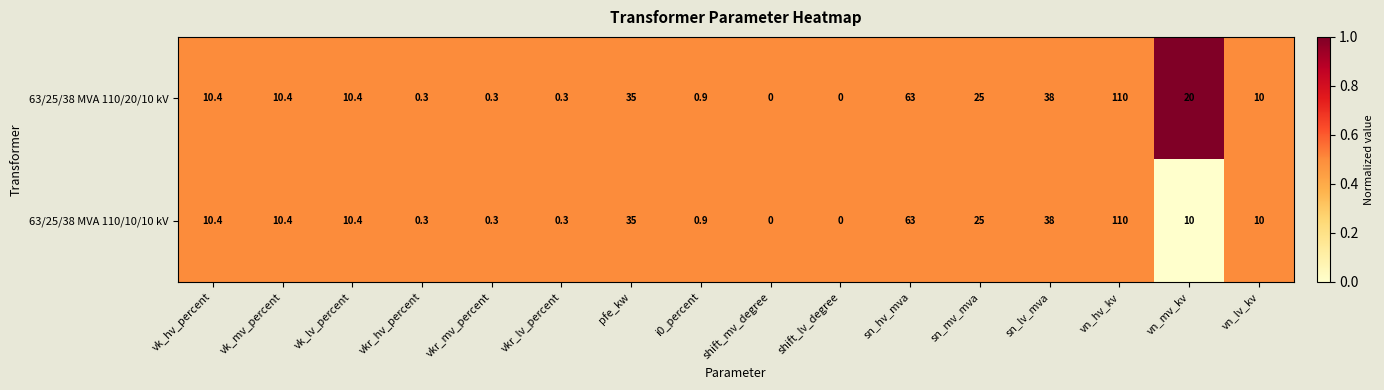

Which series has the largest total across all categories?

63/25/38 MVA 110/20/10 kV